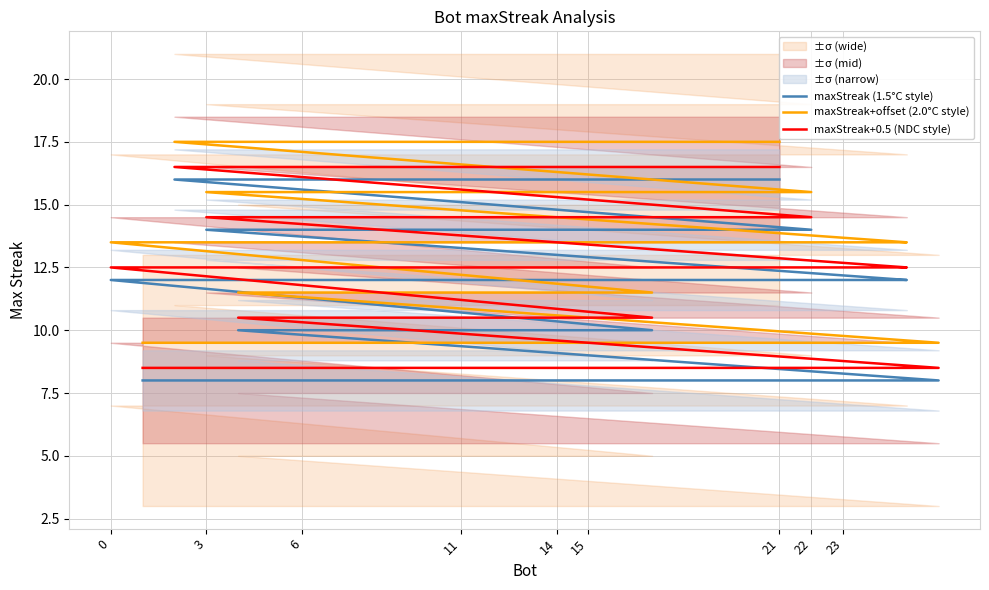

True or false: maxStreak+offset (2.0°C style) has more than 2 interior local peaks.

False